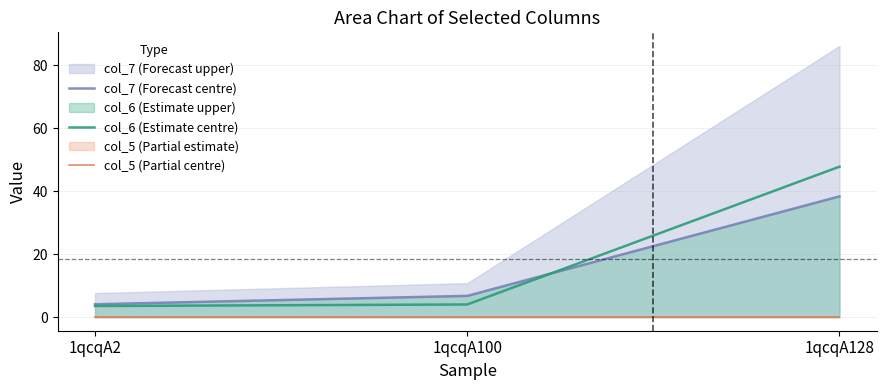

Read the col_7 (Forecast centre) value at 1qcqA128.

38.4